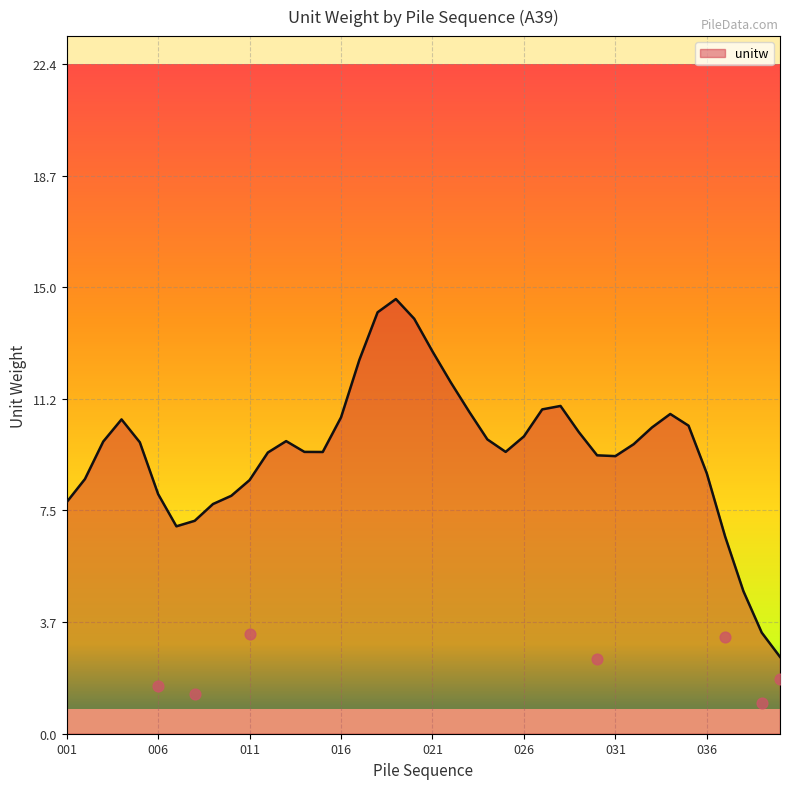

What is the minimum value for unitw?

2.6